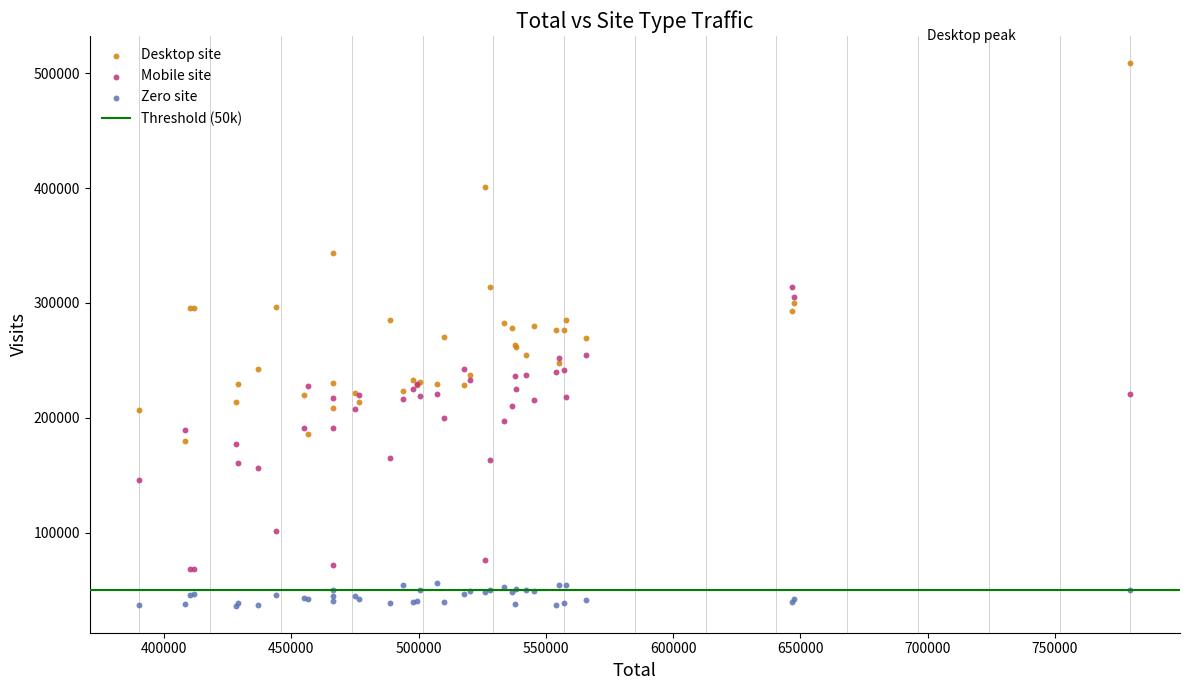

Which series reaches the minimum Y coordinate?

Zero site